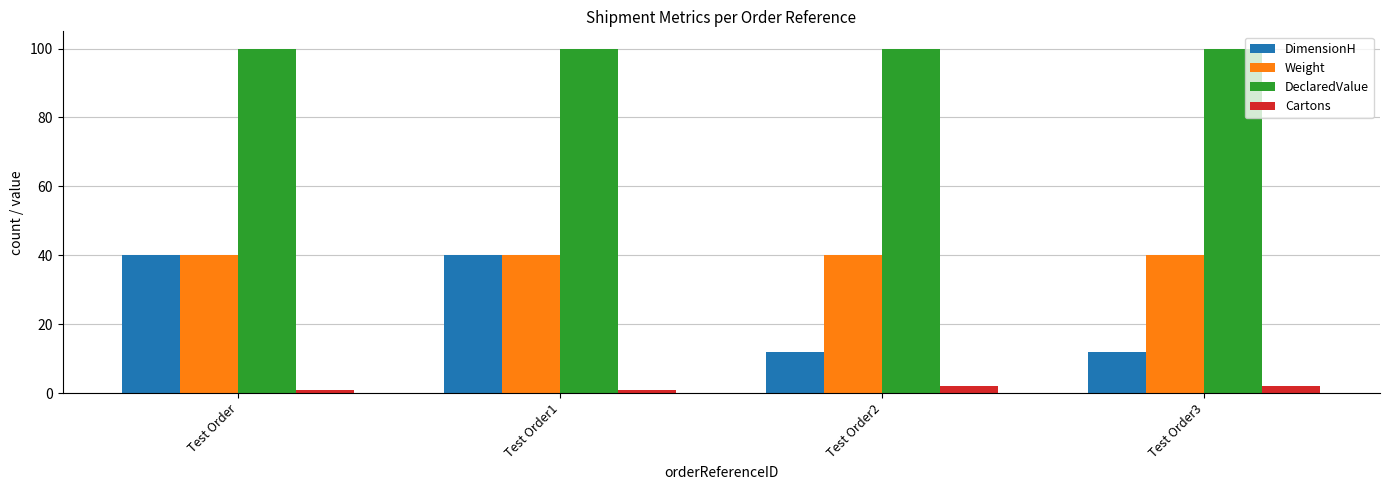

Which series has the largest total across all categories?

DeclaredValue